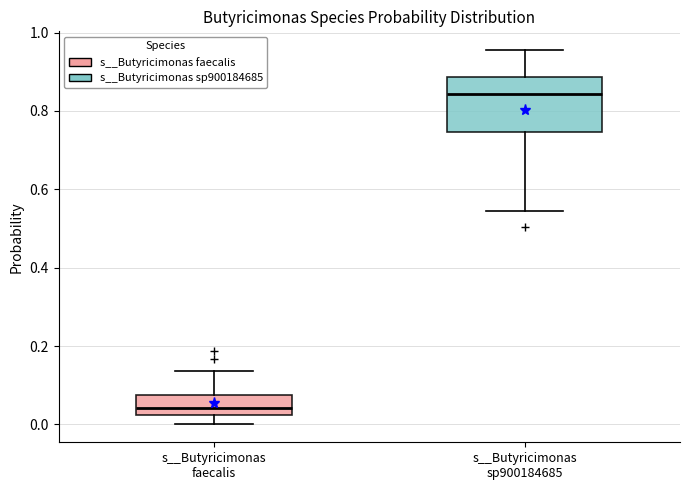

Reading left to right, transcribe this box plot: for each box, give where its median line is, the range the box spans, and where its two whiskers end, as read against the y-axis. The values are not printed on the chart, so give them approximately, as read against the axis.

s__Butyricimonas faecalis: median 0.04, box 0.02 to 0.08, whiskers 0.00 to 0.14
s__Butyricimonas sp900184685: median 0.84, box 0.74 to 0.88, whiskers 0.54 to 0.96